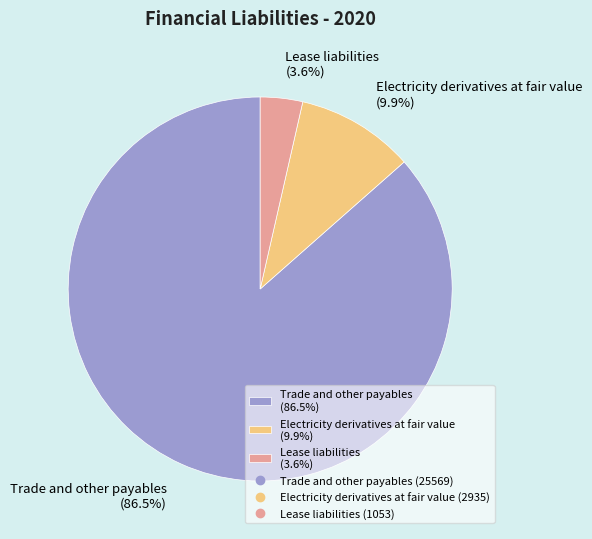

Which slice is the largest?

Trade and other payables